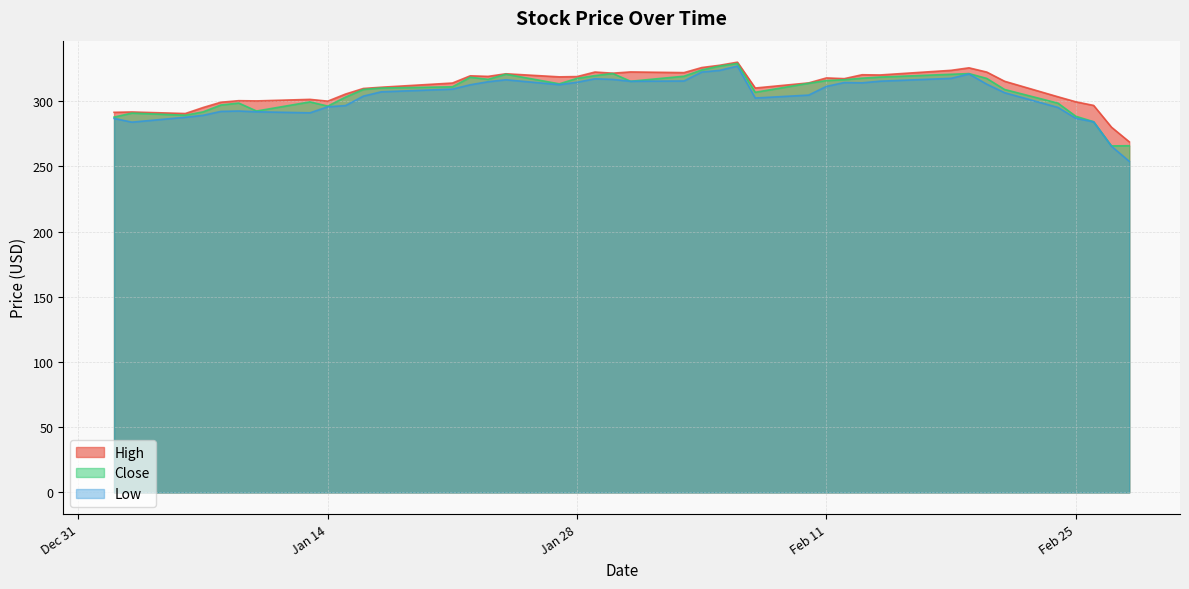

True or false: Low has more than 2 interior local peaks.

True